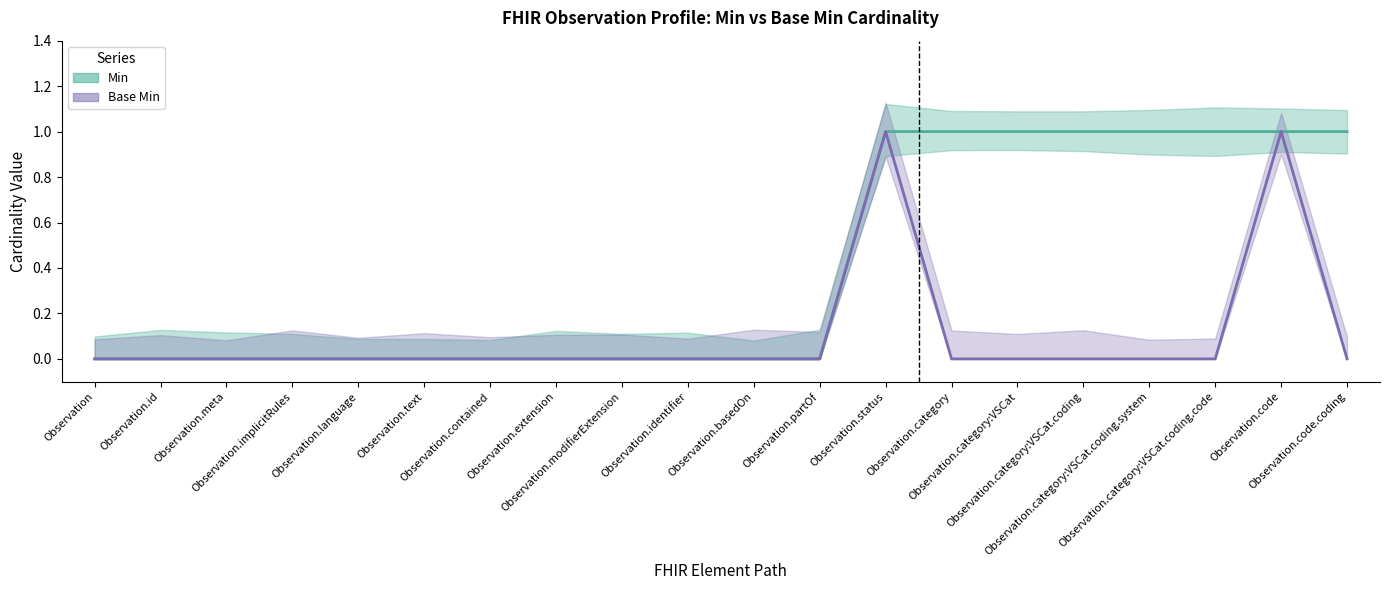

How many categories are shown in the chart?

20